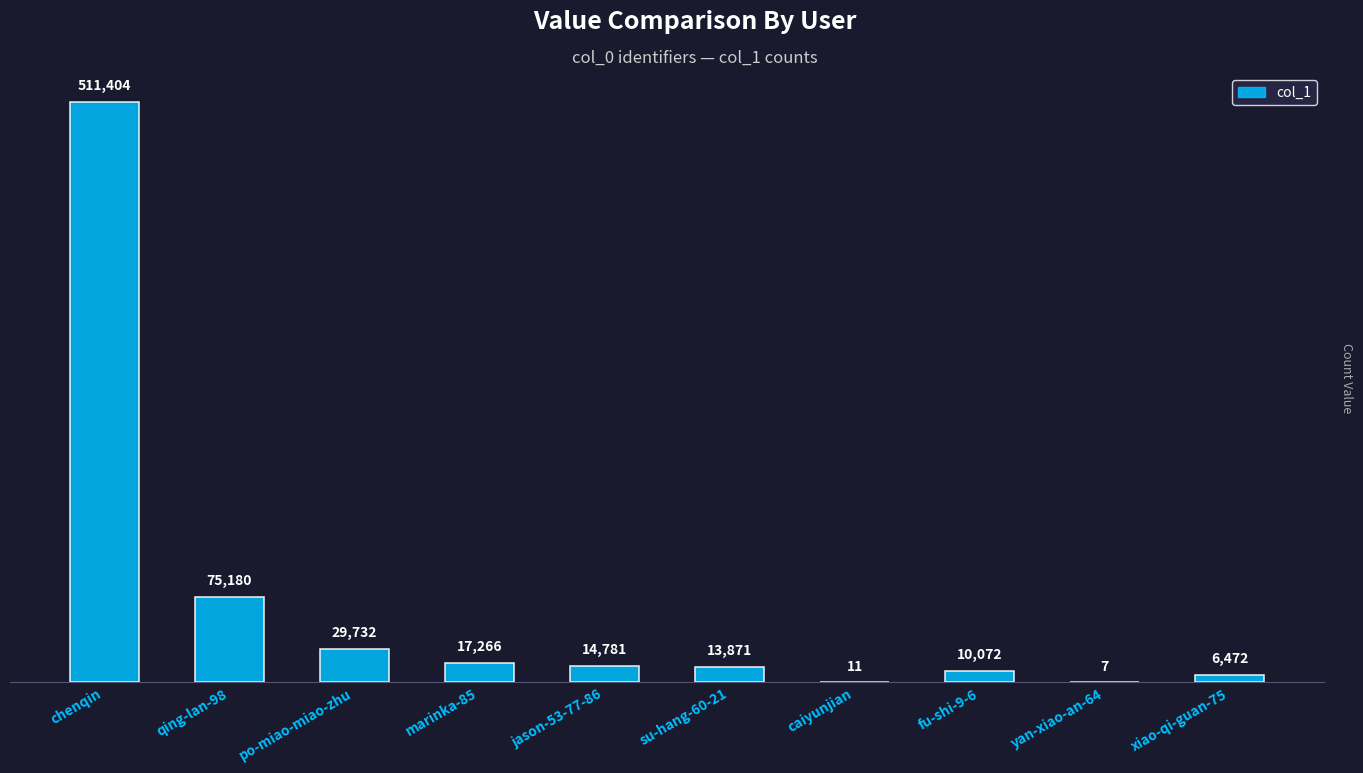

The value at po-miao-miao-zhu is 8300. True or false?

False